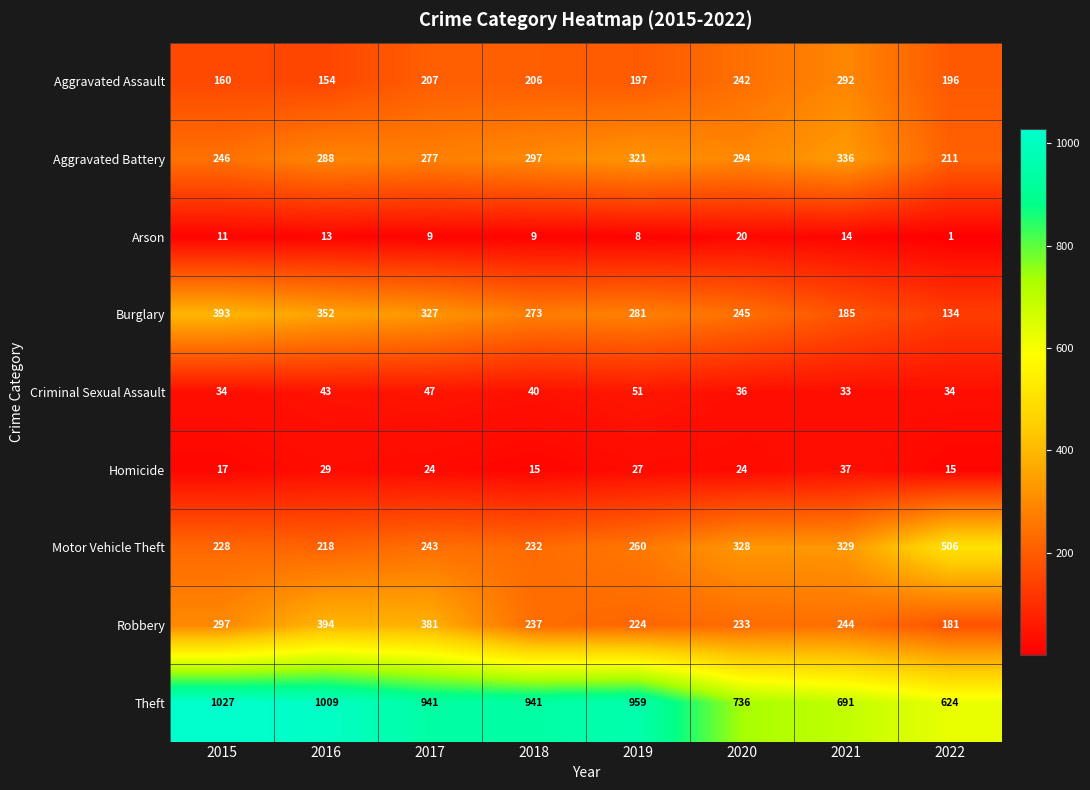

Count the number of categories in the chart.

8